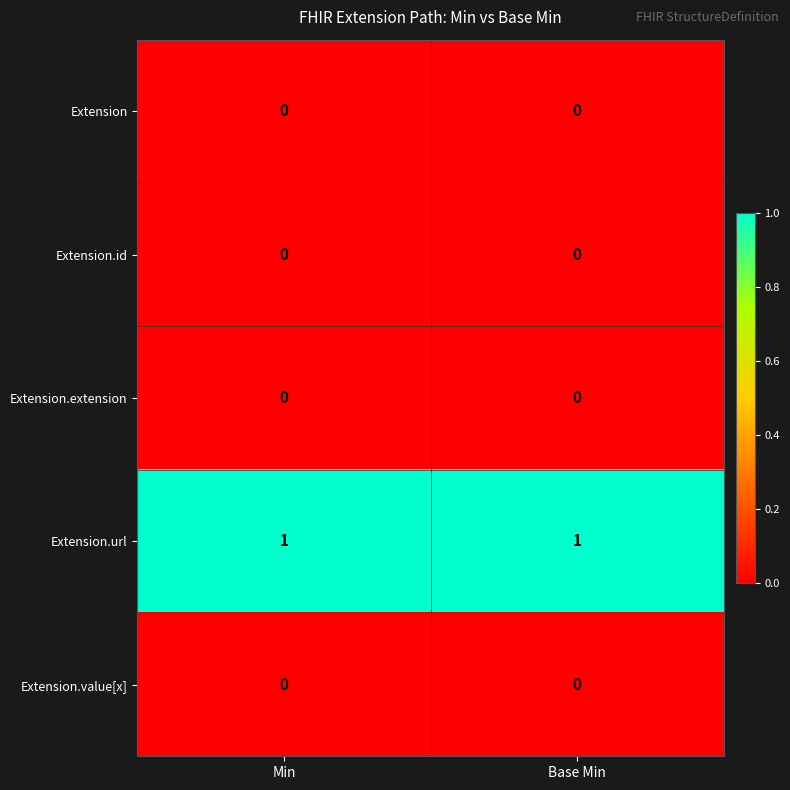

How many categories are shown in the chart?

2